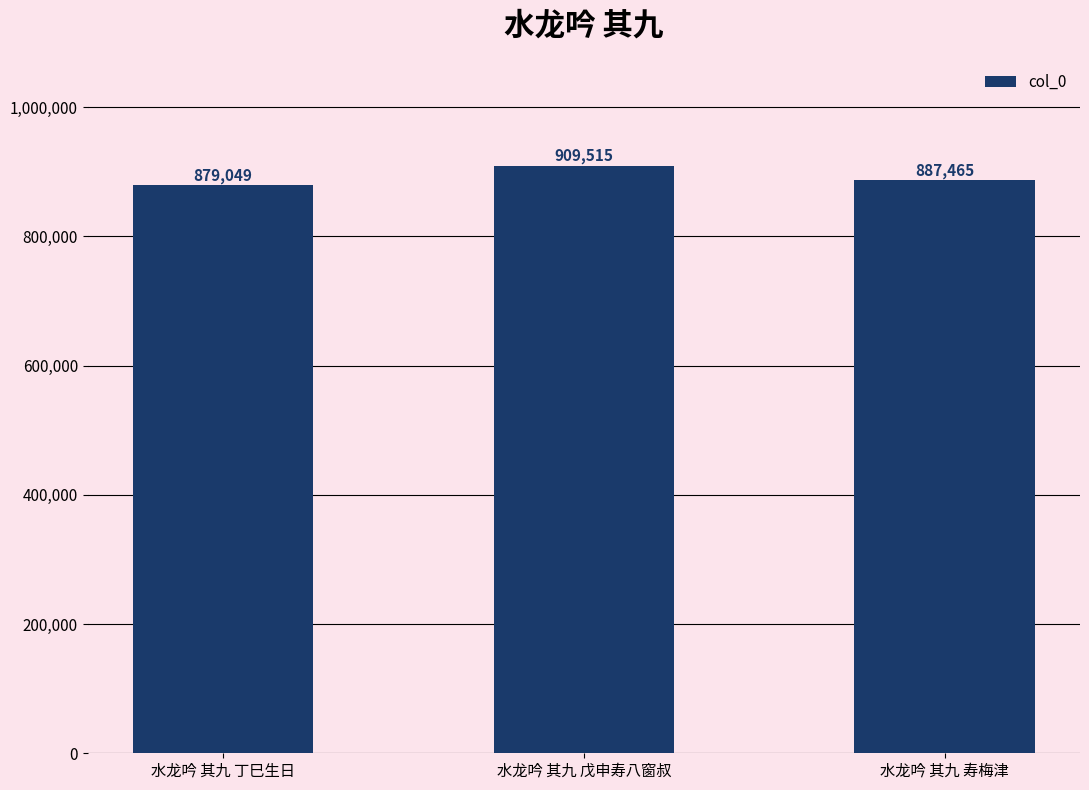

List the labels in order of value, smallest first.

水龙吟 其九 丁巳生日, 水龙吟 其九 寿梅津, 水龙吟 其九 戊申寿八窗叔